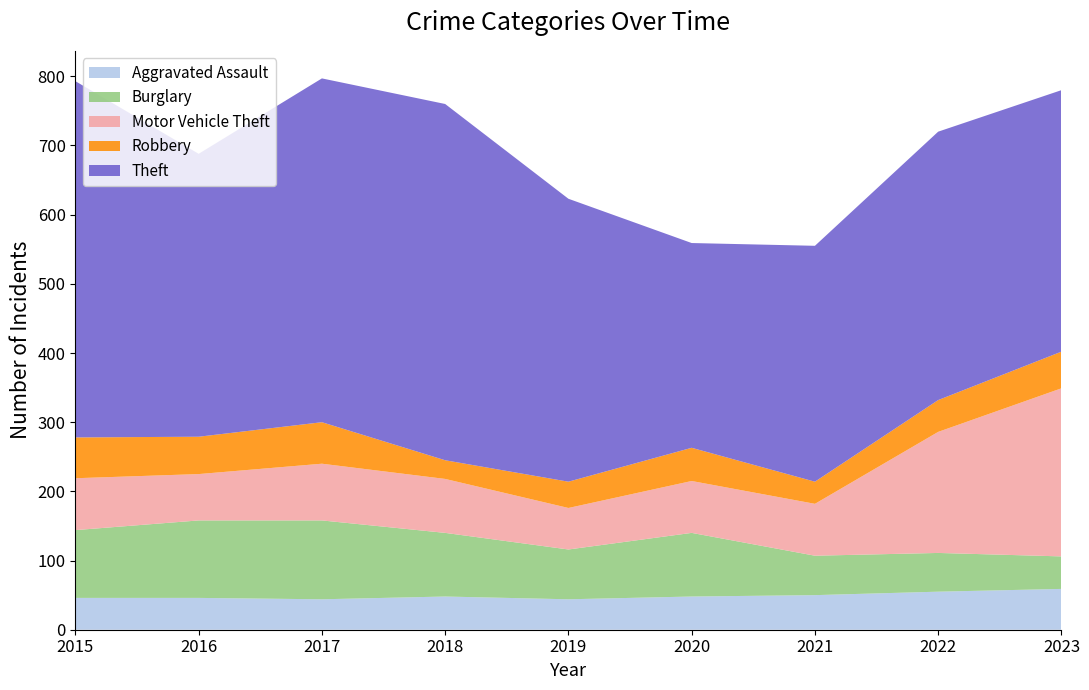

Reading right to left, what are all the values shown in this chart?

Aggravated Assault: 59	55	50	48	44	48	44	46	46
Burglary: 47	56	57	92	72	92	114	112	98
Motor Vehicle Theft: 243	175	75	75	60	78	82	67	75
Robbery: 53	46	32	48	38	27	60	54	59
Theft: 378	388	341	296	409	515	497	409	515